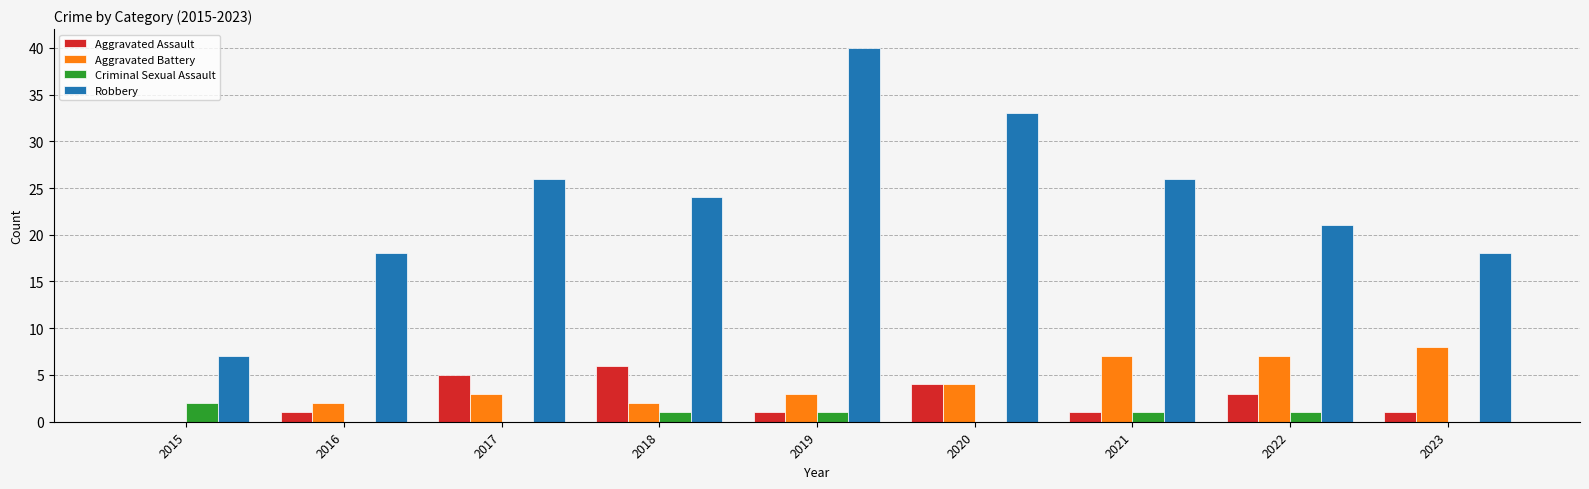

Count the Criminal Sexual Assault values in the range 0 to 1.

8